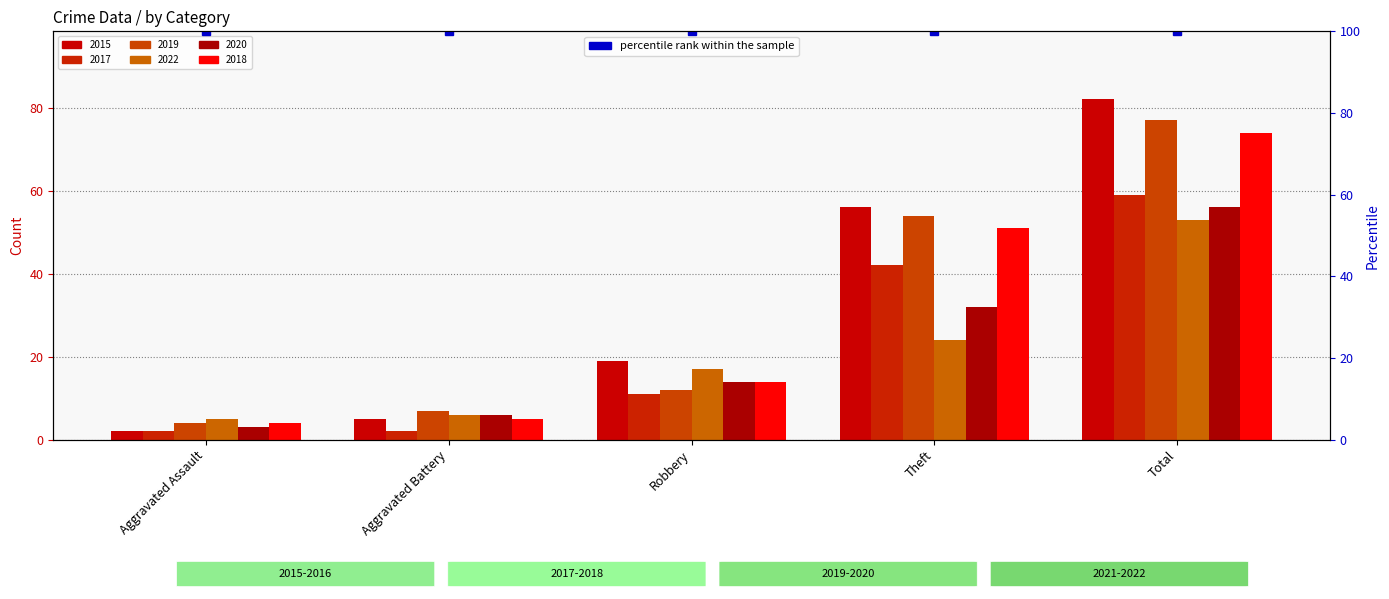

True or false: 2017 has a value of 1 at Aggravated Assault.

False